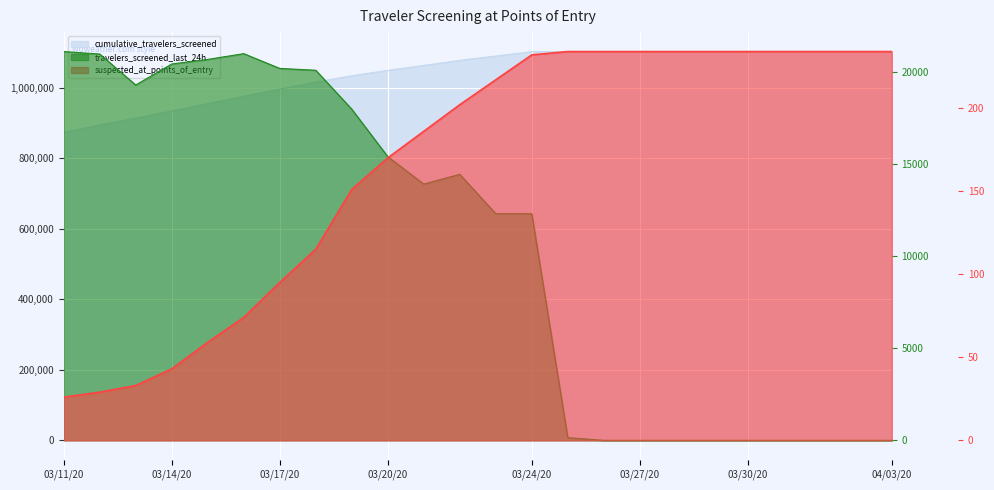

List the labels in order of cumulative_travelers_screened value, largest first.

03/30/20, 03/31/20, 04/01/20, 04/02/20, 04/03/20, 03/25/20, 03/26/20, 03/27/20, 03/28/20, 03/29/20, 03/24/20, 03/23/20, 03/22/20, 03/21/20, 03/20/20, 03/19/20, 03/18/20, 03/17/20, 03/16/20, 03/15/20, 03/14/20, 03/13/20, 03/12/20, 03/11/20